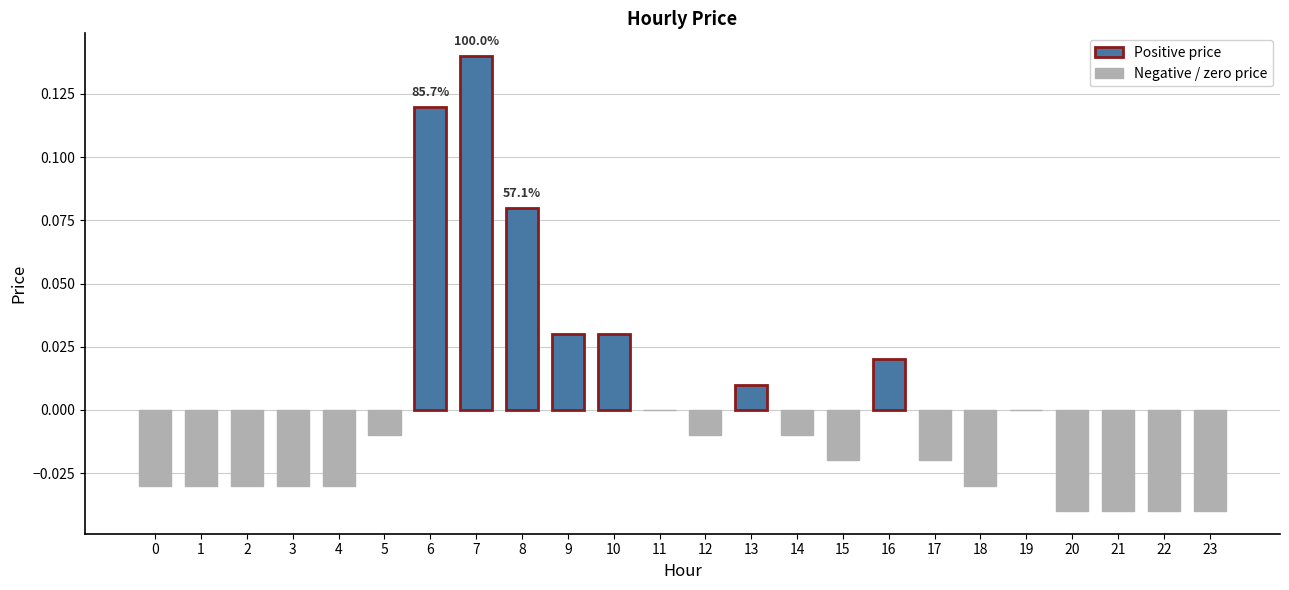

What is the change in value from 16 to 21?

-0.1